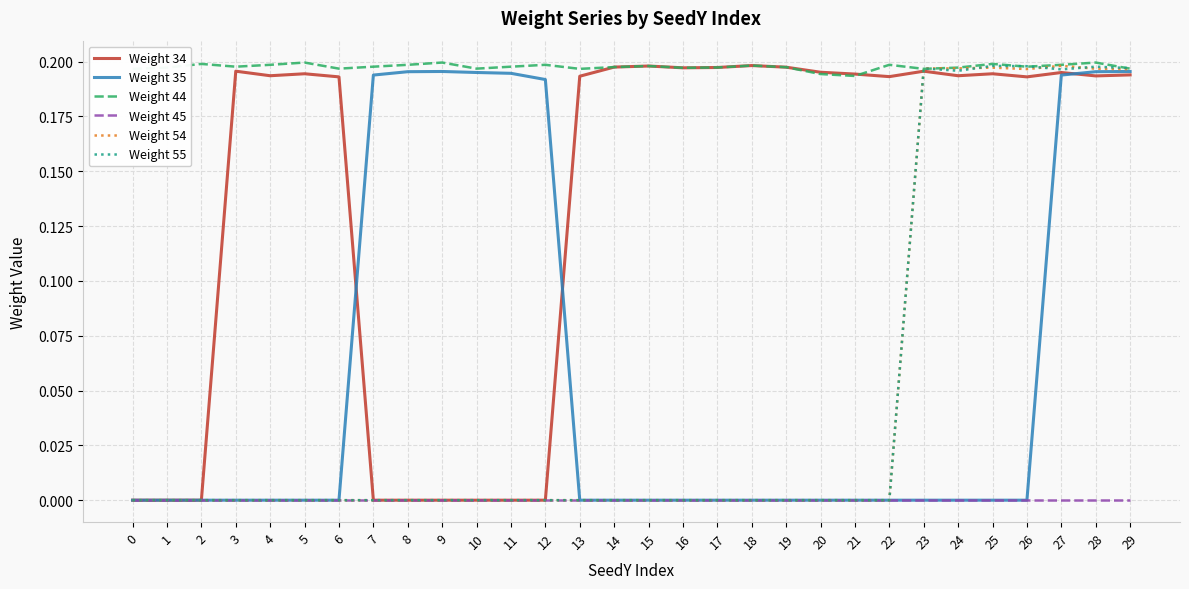

Which series changed the most between 19 and 26?

Weight 55